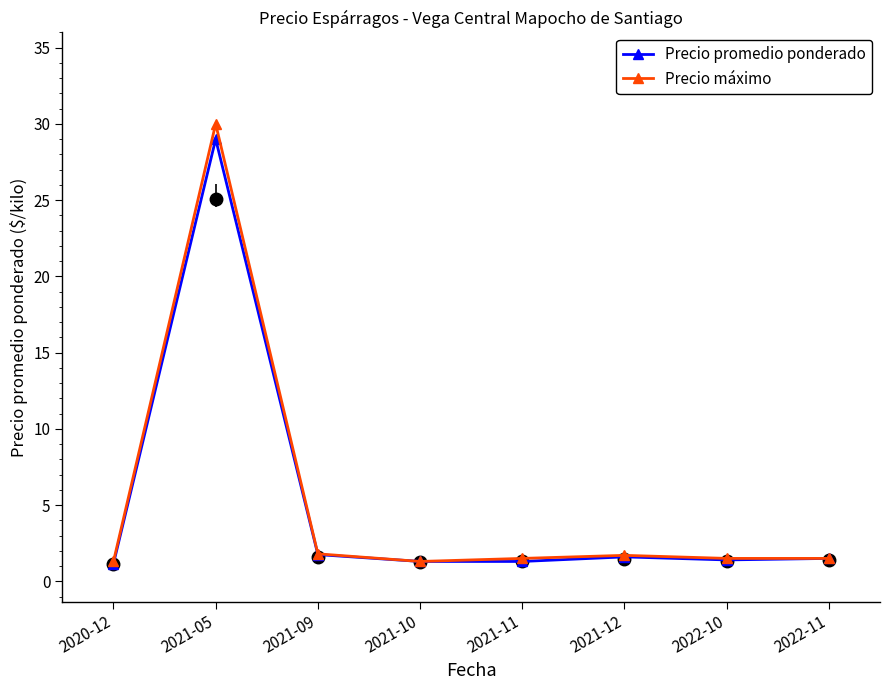

True or false: Precio promedio ponderado has a value of 1.4 at 2022-10.

True